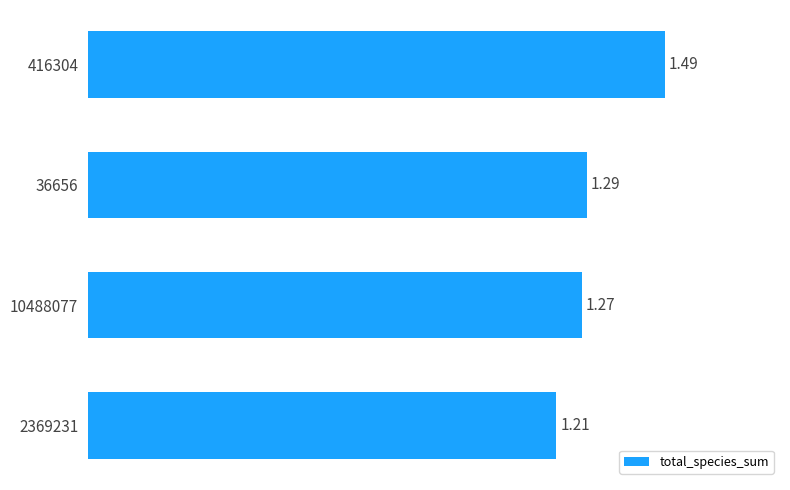

Between 2369231 and 36656, which is larger?

36656